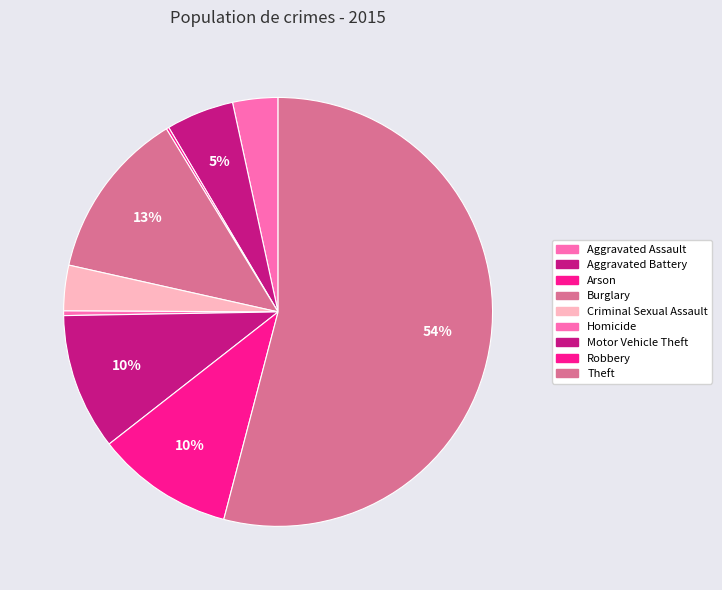

The Criminal Sexual Assault slice represents 17% of the pie. True or false?

False